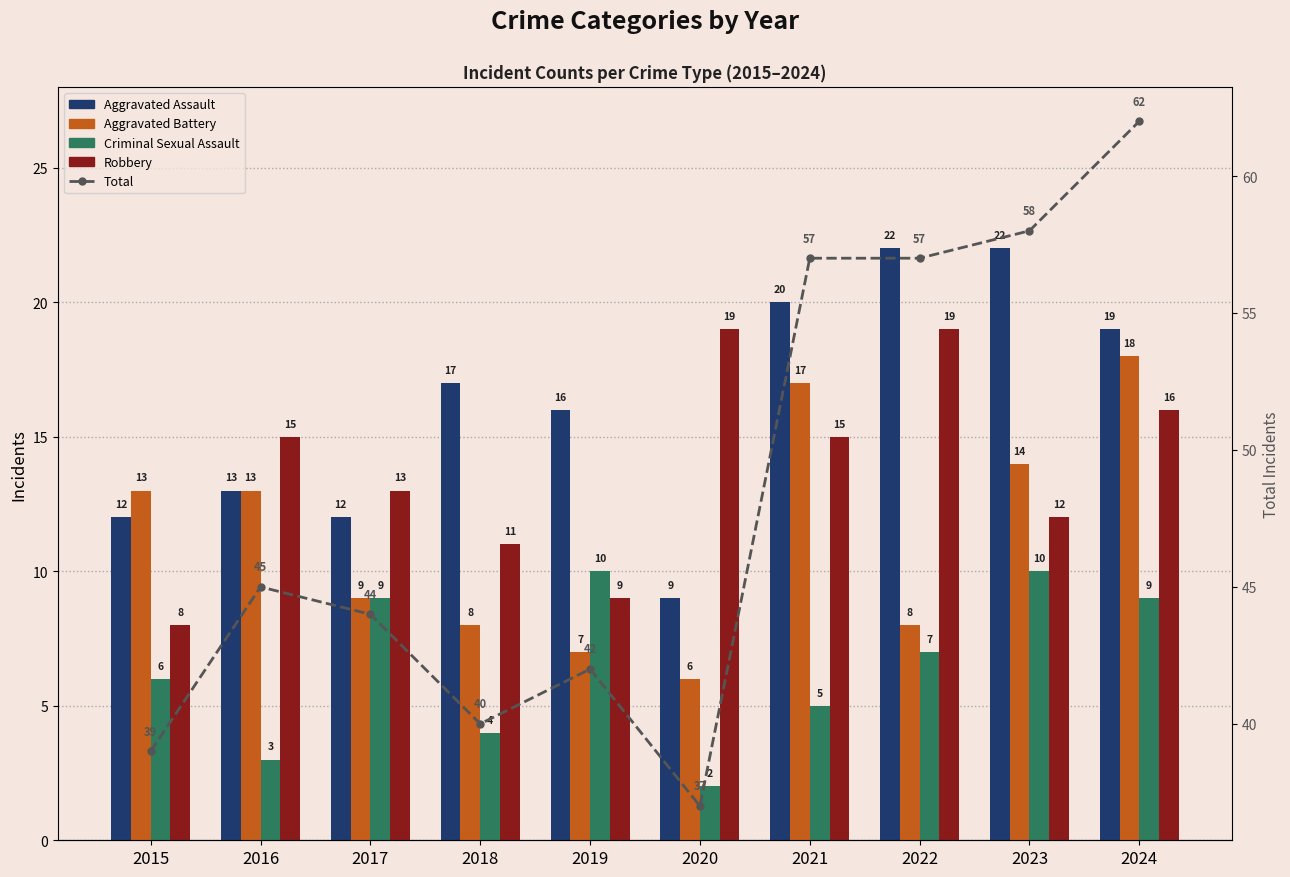

Reading left to right, what are all the values shown in this chart?

Aggravated Assault: 12	13	12	17	16	9	20	22	22	19
Aggravated Battery: 13	13	9	8	7	6	17	8	14	18
Criminal Sexual Assault: 6	3	9	4	10	2	5	7	10	9
Robbery: 8	15	13	11	9	19	15	19	12	16
Total: 39	45	44	40	42	37	57	57	58	62